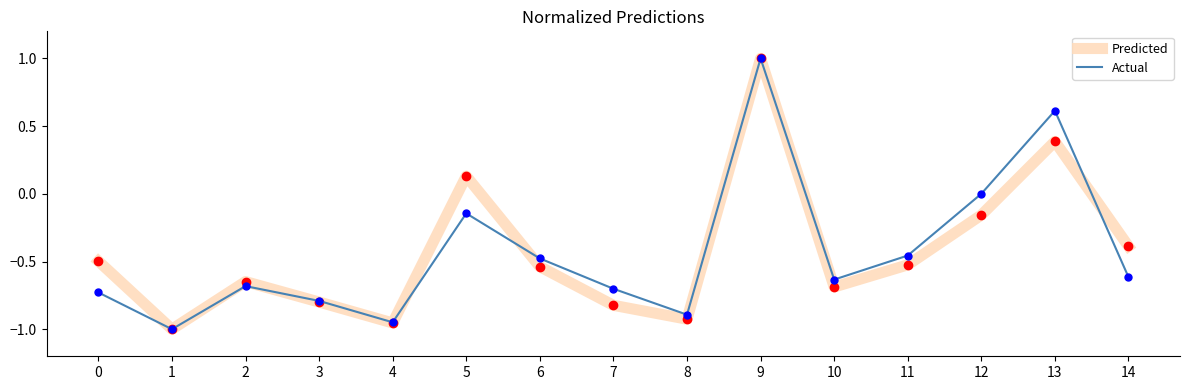

At 12, list the series in order from smallest to largest.

Predicted, Actual